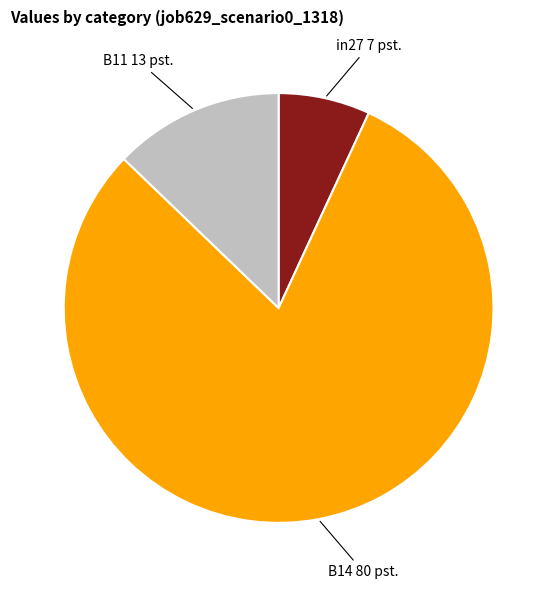

Is there a majority slice in this chart?

Yes